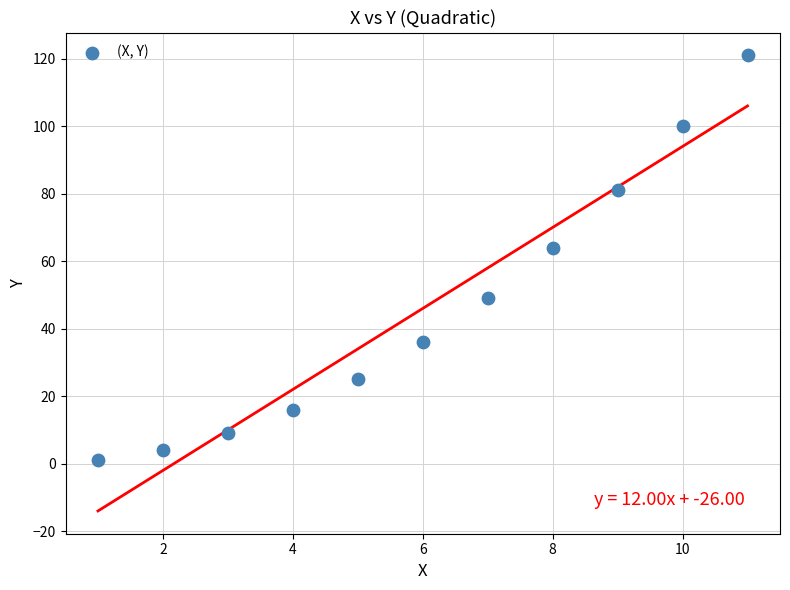

What Y value in the scatter plot is closest to 61?

64